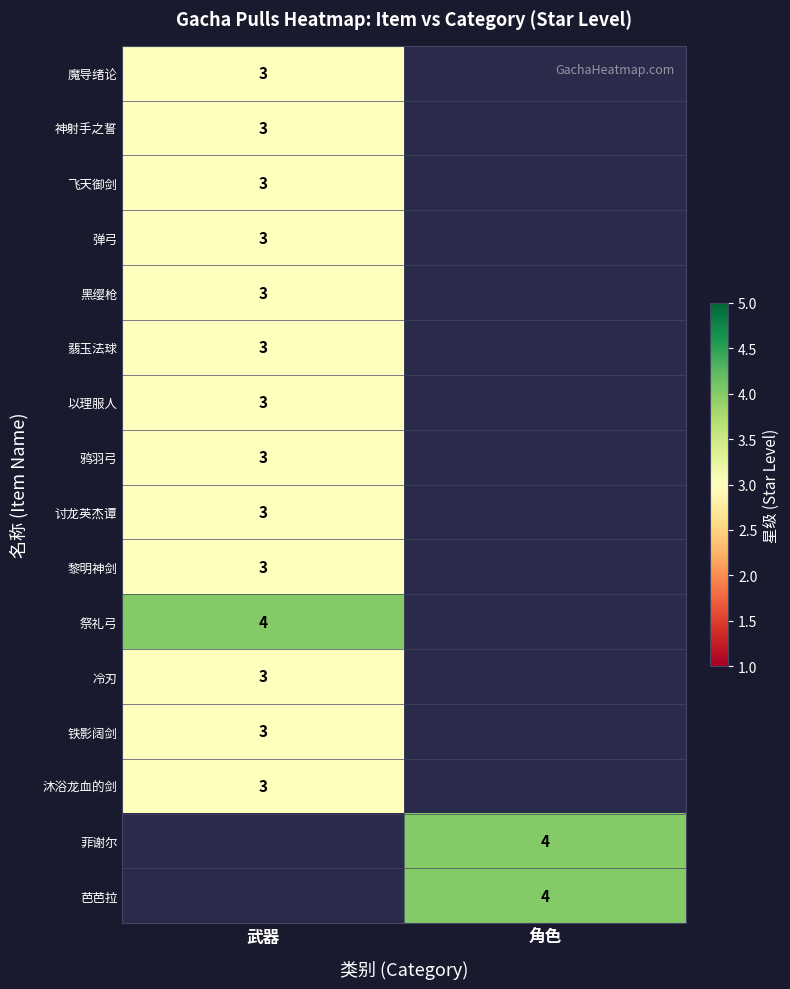

What is the difference between the highest and lowest values at 角色?

4